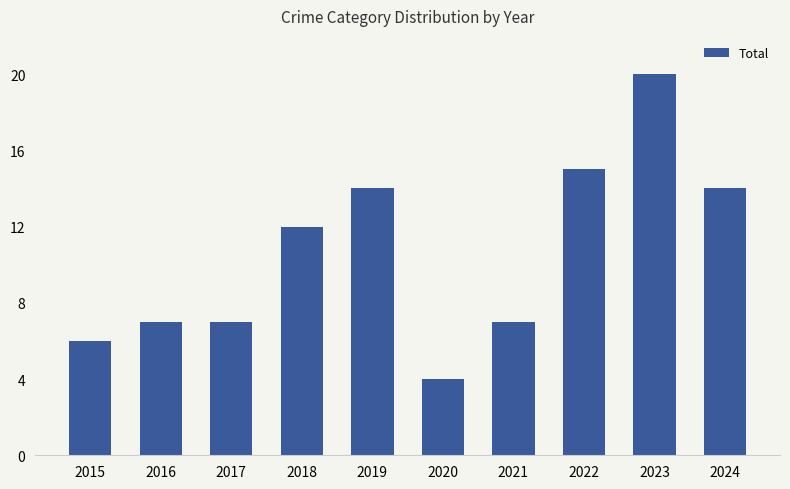

Are the bars grouped side by side (vs. stacked)?

No